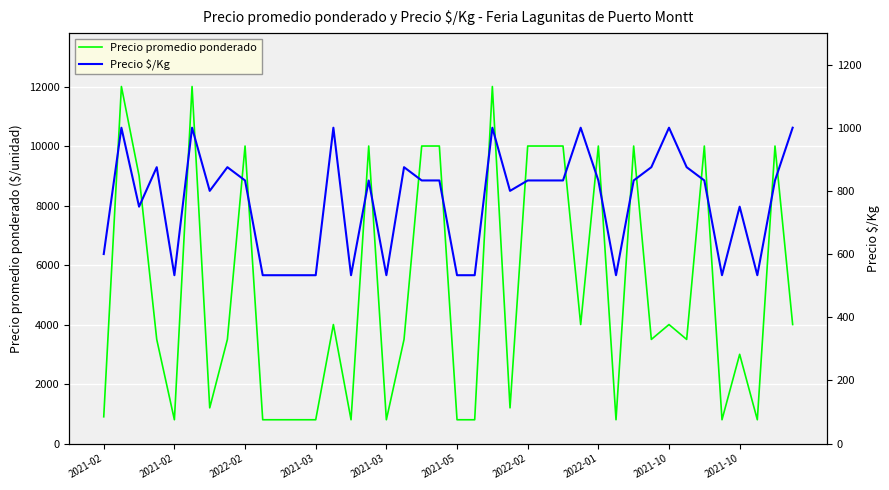

How many lines are shown in the chart?

2